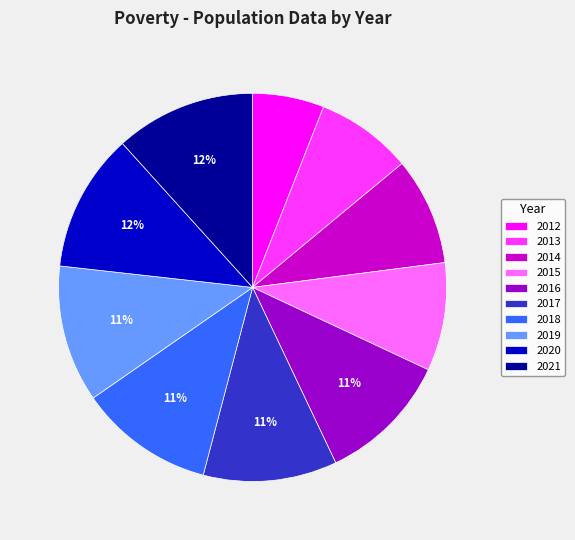

Is there a majority slice in this chart?

No